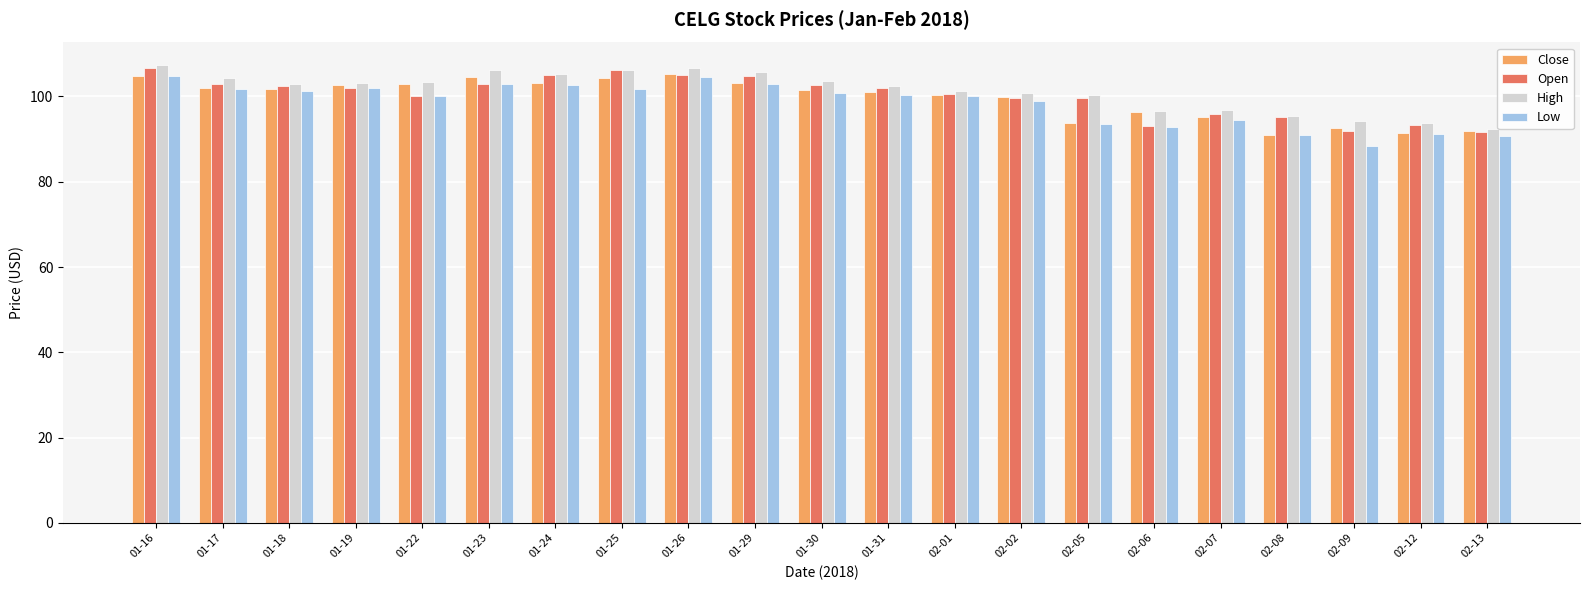

What is the value of the High bar at the 21st from the left?

92.4